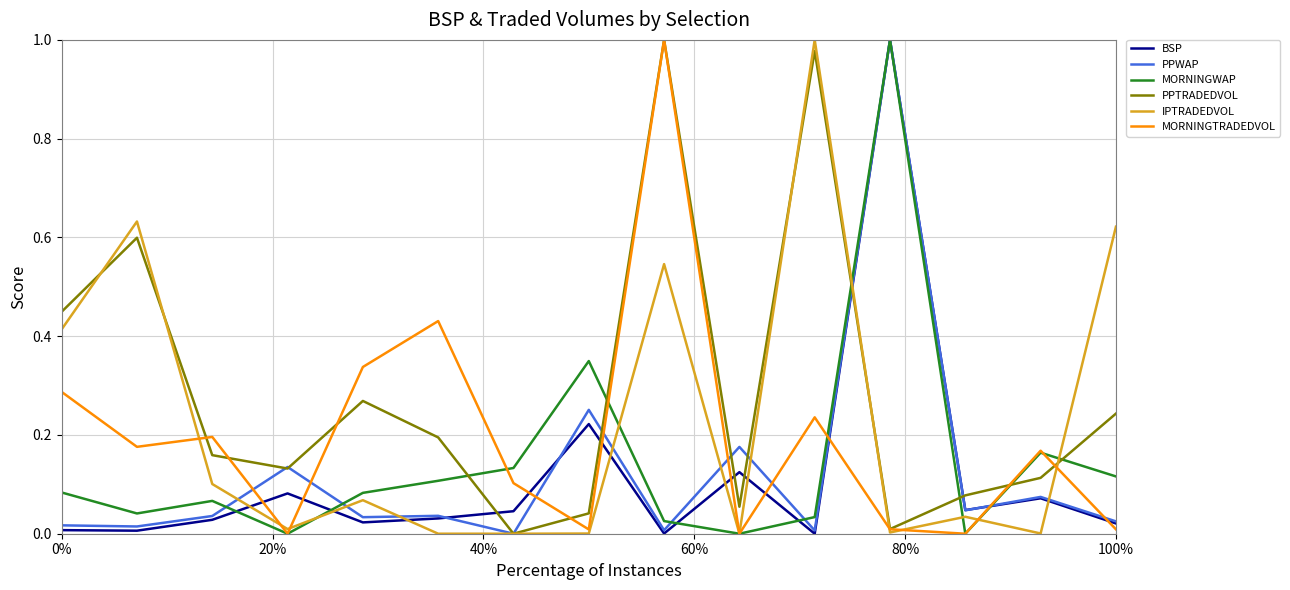

Count the number of data series in this chart.

6